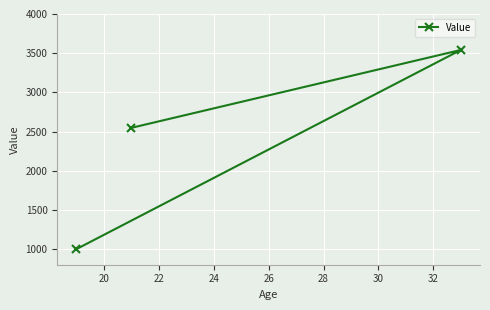

What is the difference between the maximum and minimum values?

2541